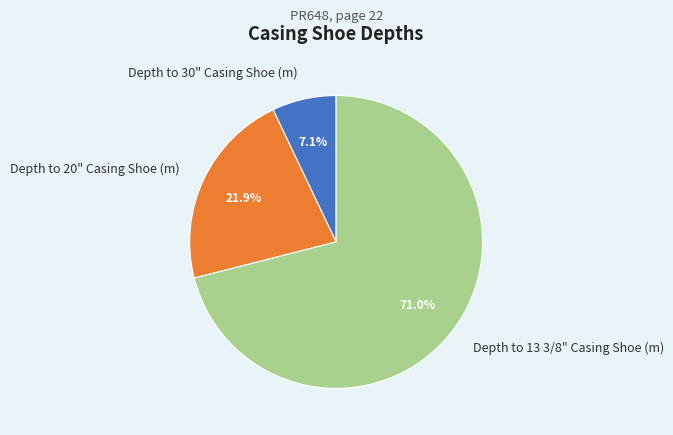

Does Depth to 13 3/8" Casing Shoe (m) account for over 50% of the chart?

Yes